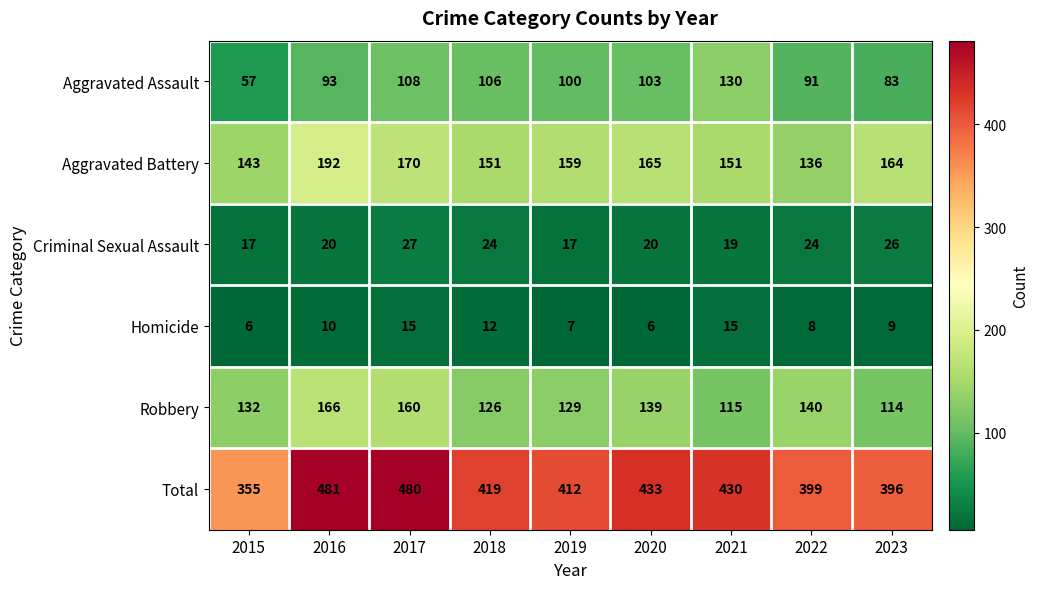

Count the number of data series in this chart.

6